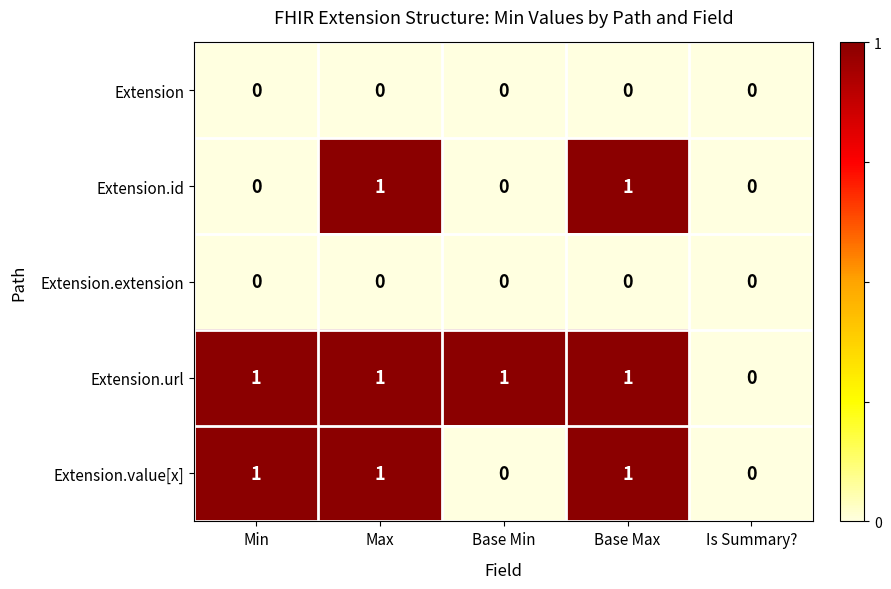

Reading left to right, list all the values displayed in this chart.

Extension: Min=0	Max=0	Base Min=0	Base Max=0	Is Summary?=0
Extension.id: Min=0	Max=1	Base Min=0	Base Max=1	Is Summary?=0
Extension.extension: Min=0	Max=0	Base Min=0	Base Max=0	Is Summary?=0
Extension.url: Min=1	Max=1	Base Min=1	Base Max=1	Is Summary?=0
Extension.value[x]: Min=1	Max=1	Base Min=0	Base Max=1	Is Summary?=0